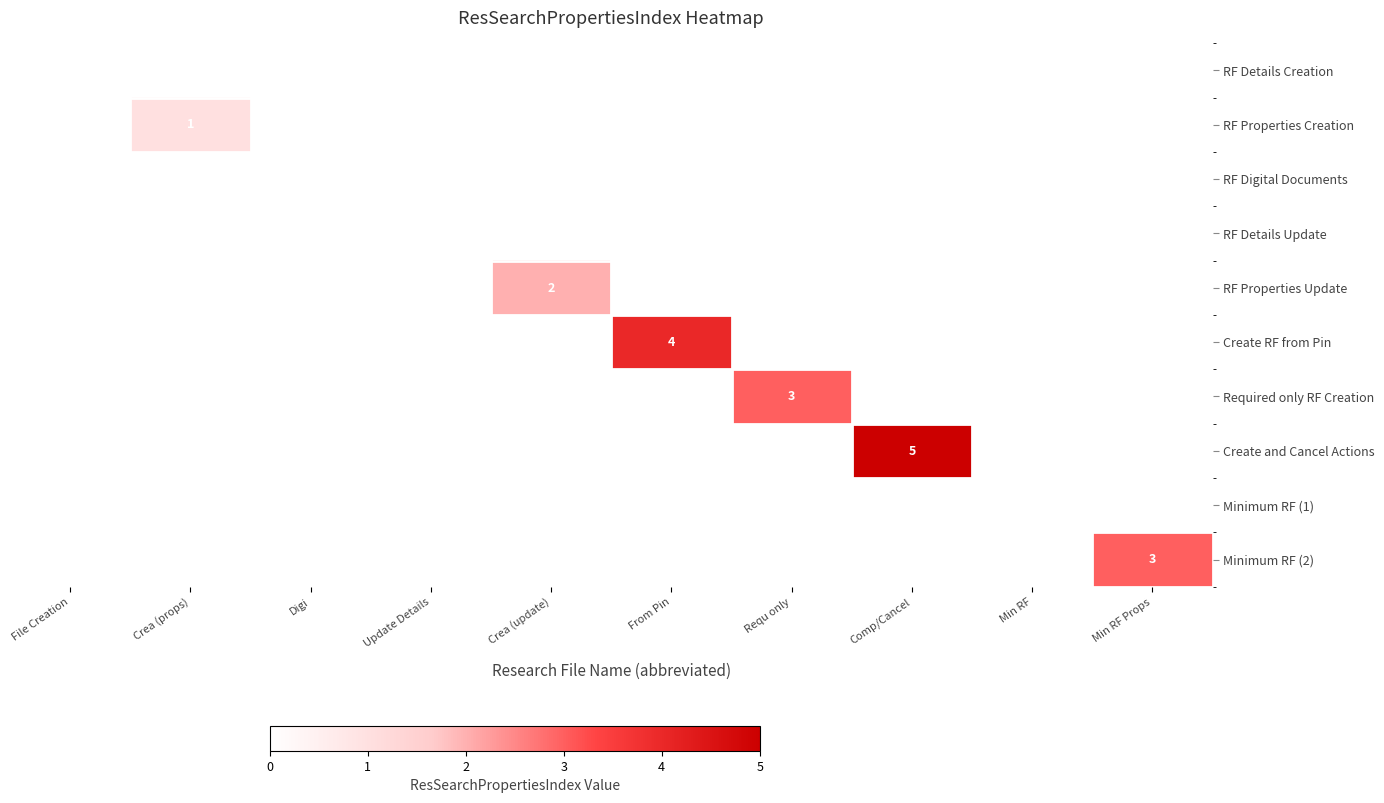

Is it true that Create and Cancel Actions equals 8 at Comp/Cancel?

False